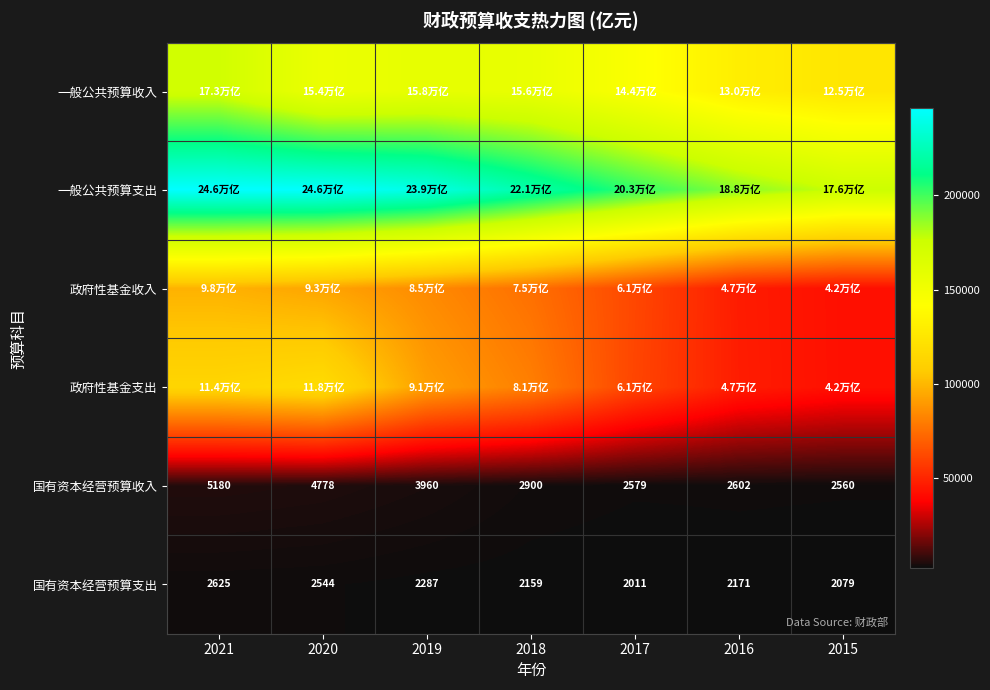

What is the total value across all series at 2016?

416439